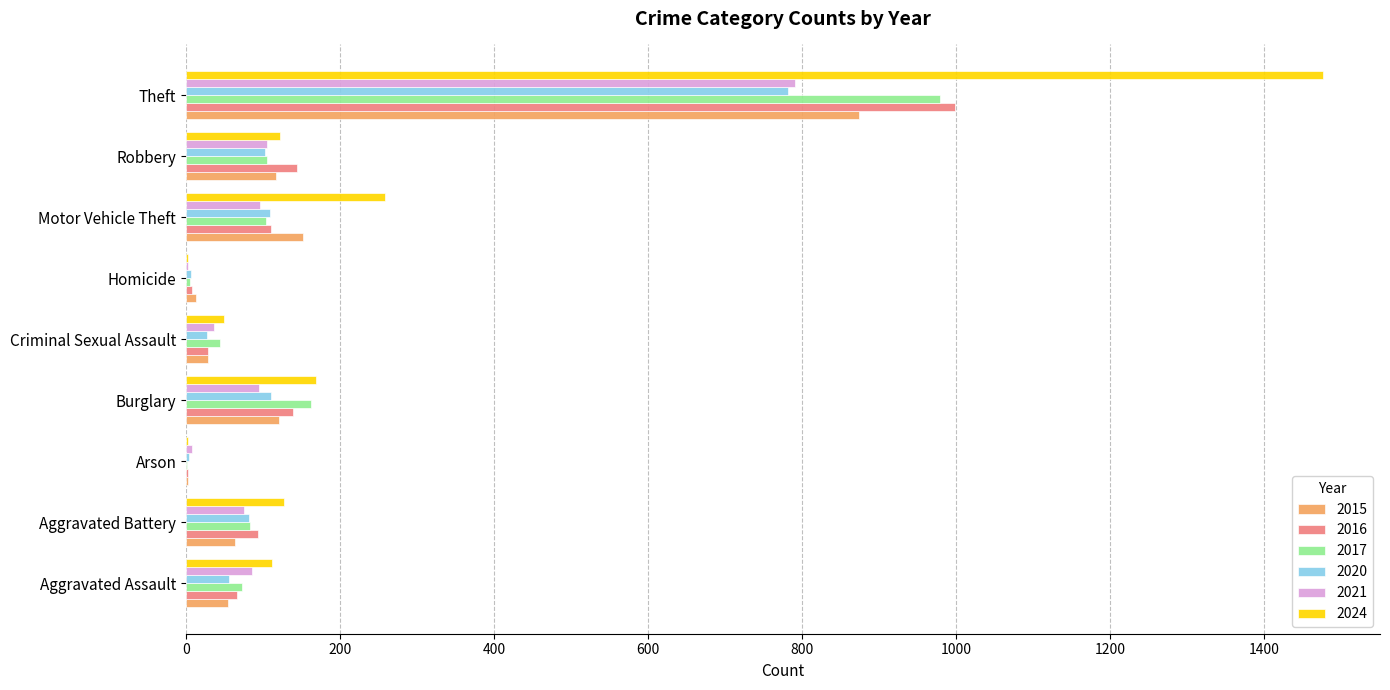

At which label is 2024 closest to 739?

Motor Vehicle Theft